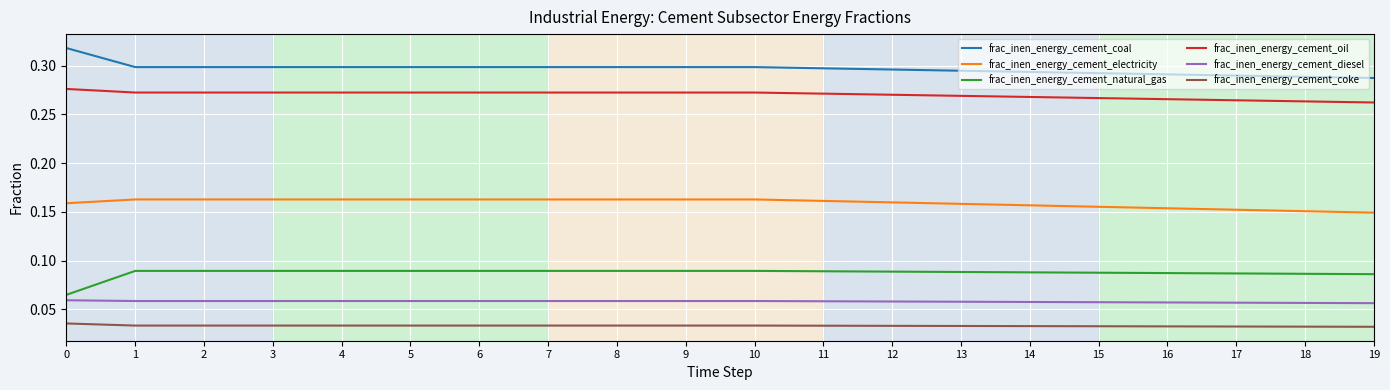

True or false: frac_inen_energy_cement_oil and frac_inen_energy_cement_diesel cross at least once.

False